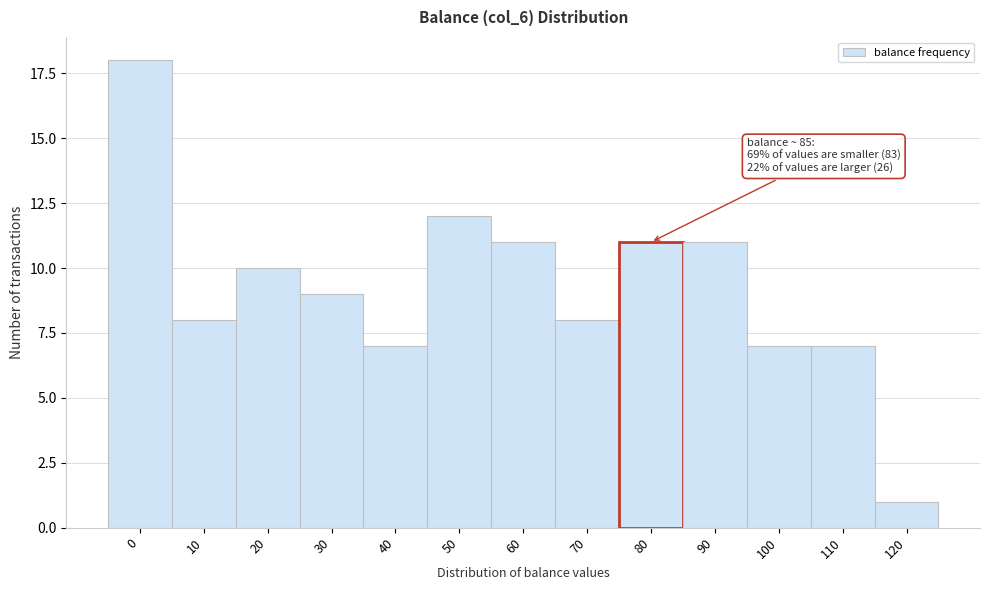

Reading left to right, list all the values displayed in this chart.

18	8	10	9	7	12	11	8	11	11	7	7	1